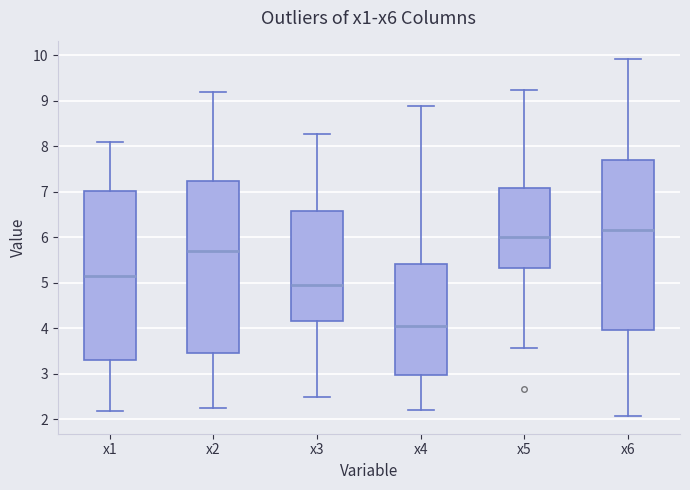

Reading left to right, read every box against the y-axis: the position of its median line, the range the box covers, and the ends of its whiskers. The values are not printed on the chart, so give them approximately, as read against the axis.

x1: median 5.1, box 3.3 to 7.0, whiskers 2.2 to 8.1
x2: median 5.7, box 3.5 to 7.2, whiskers 2.2 to 9.2
x3: median 5.0, box 4.2 to 6.6, whiskers 2.5 to 8.3
x4: median 4.1, box 3.0 to 5.4, whiskers 2.2 to 8.9
x5: median 6.0, box 5.3 to 7.1, whiskers 3.6 to 9.2
x6: median 6.2, box 4.0 to 7.7, whiskers 2.1 to 9.9